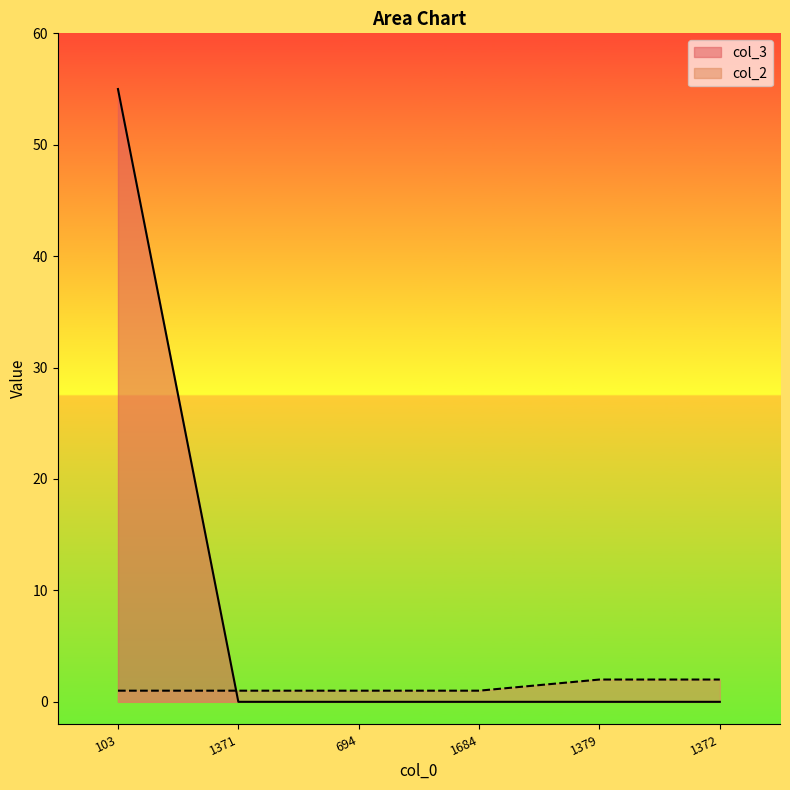

Reading left to right, extract all data points from this chart.

col_2: 1	1	1	1	2	2
col_3: 55	0	0	0	0	0